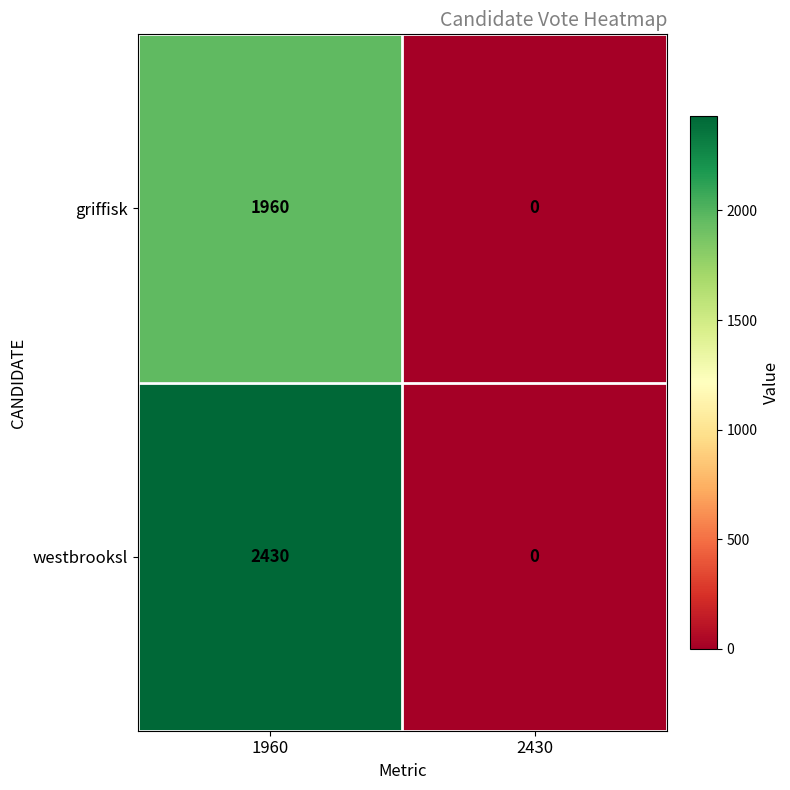

Between 1960 and 2430, which series saw the biggest shift?

westbrooksl